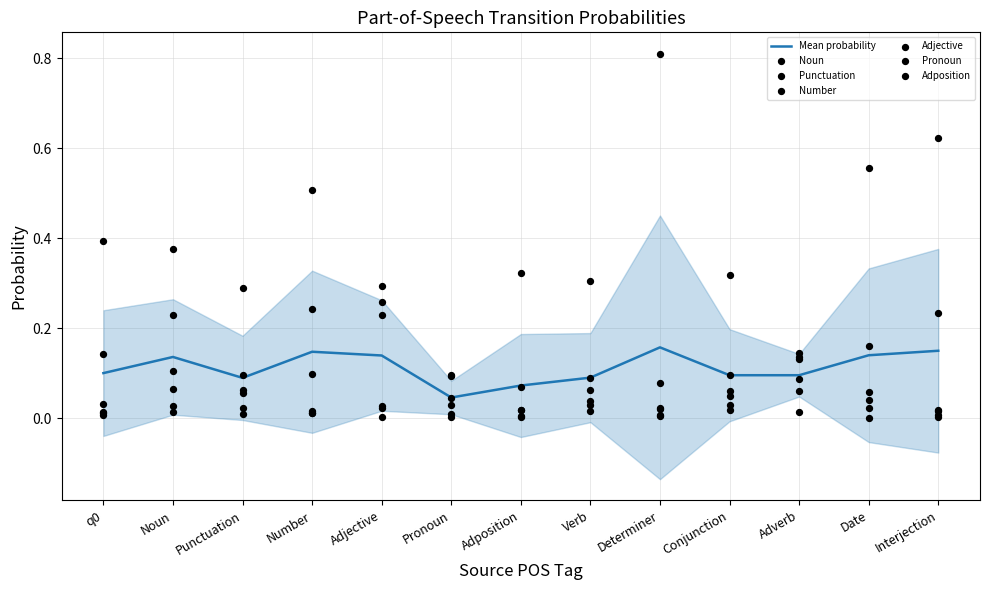

Which series contains the lowest Y value?

Adjective